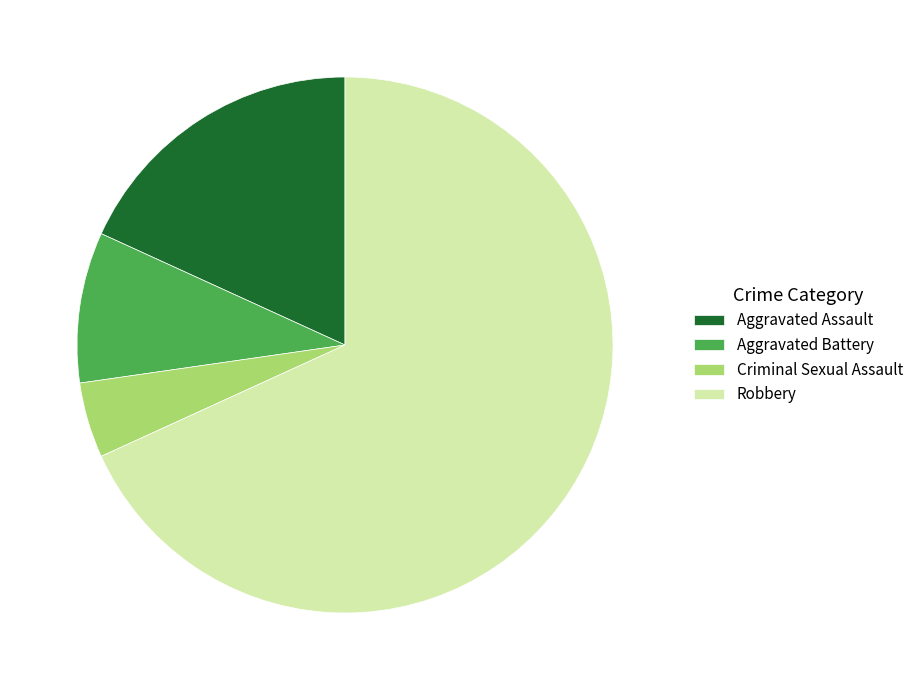

Do Criminal Sexual Assault and Aggravated Battery together represent more than half of the pie?

No